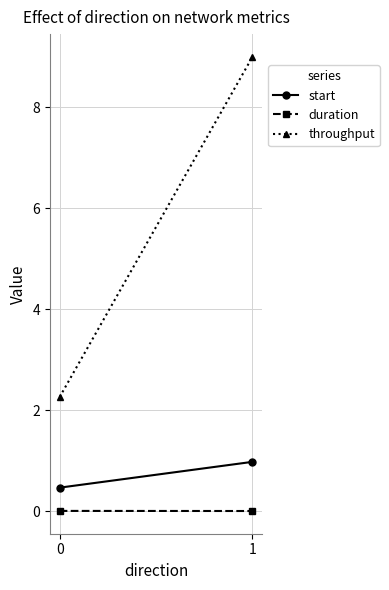

How many lines are shown in the chart?

3